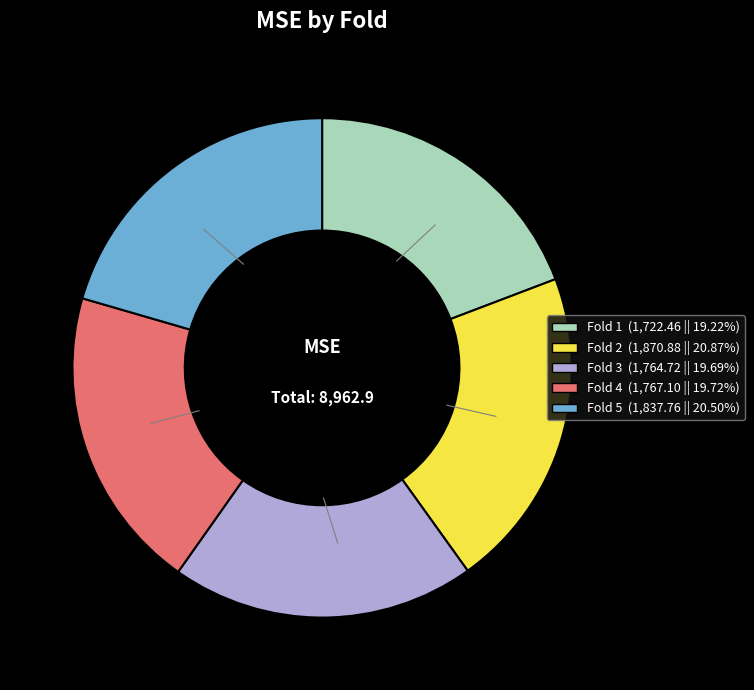

Is the sum of Fold 2 (1,870.88 || 20.87%) and Fold 1 (1,722.46 || 19.22%) greater than half?

No